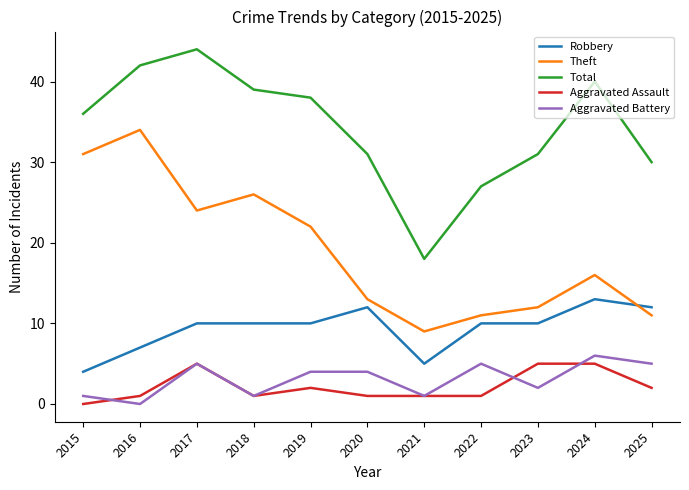

True or false: Theft has more than 0 points higher than both neighbors.

True